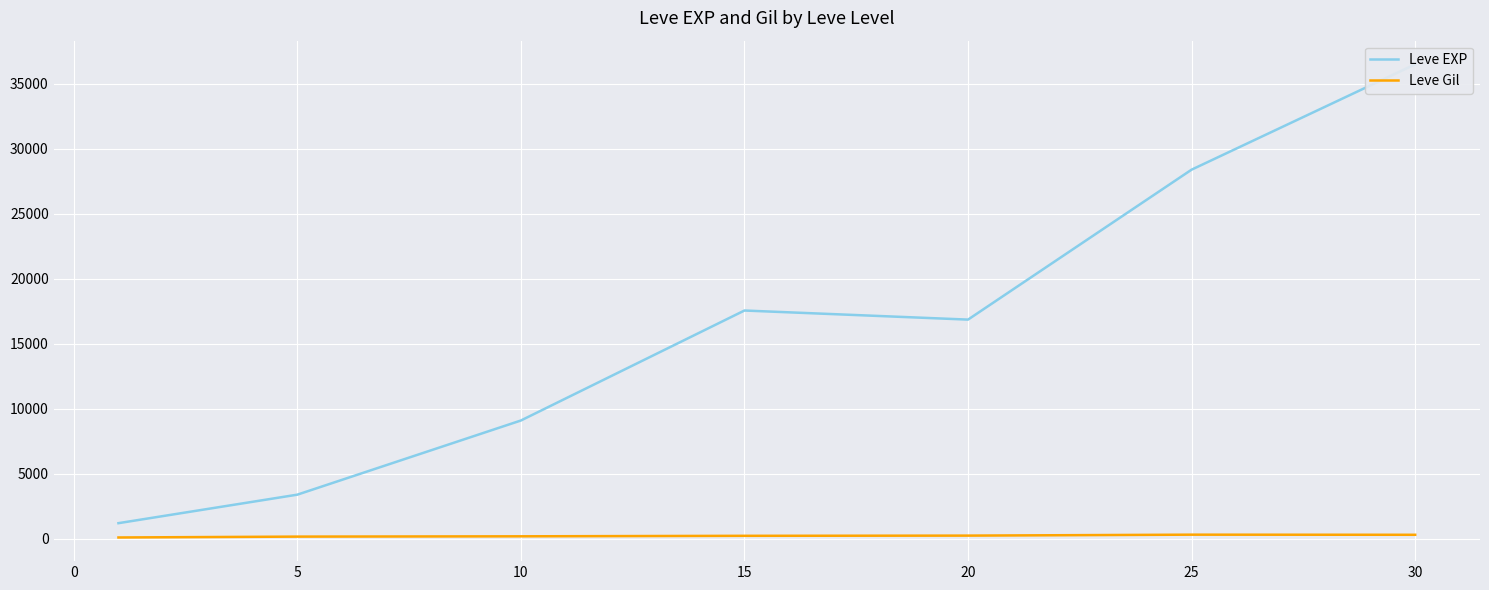

What is the approximate value of Leve Gil at 5?

180.0